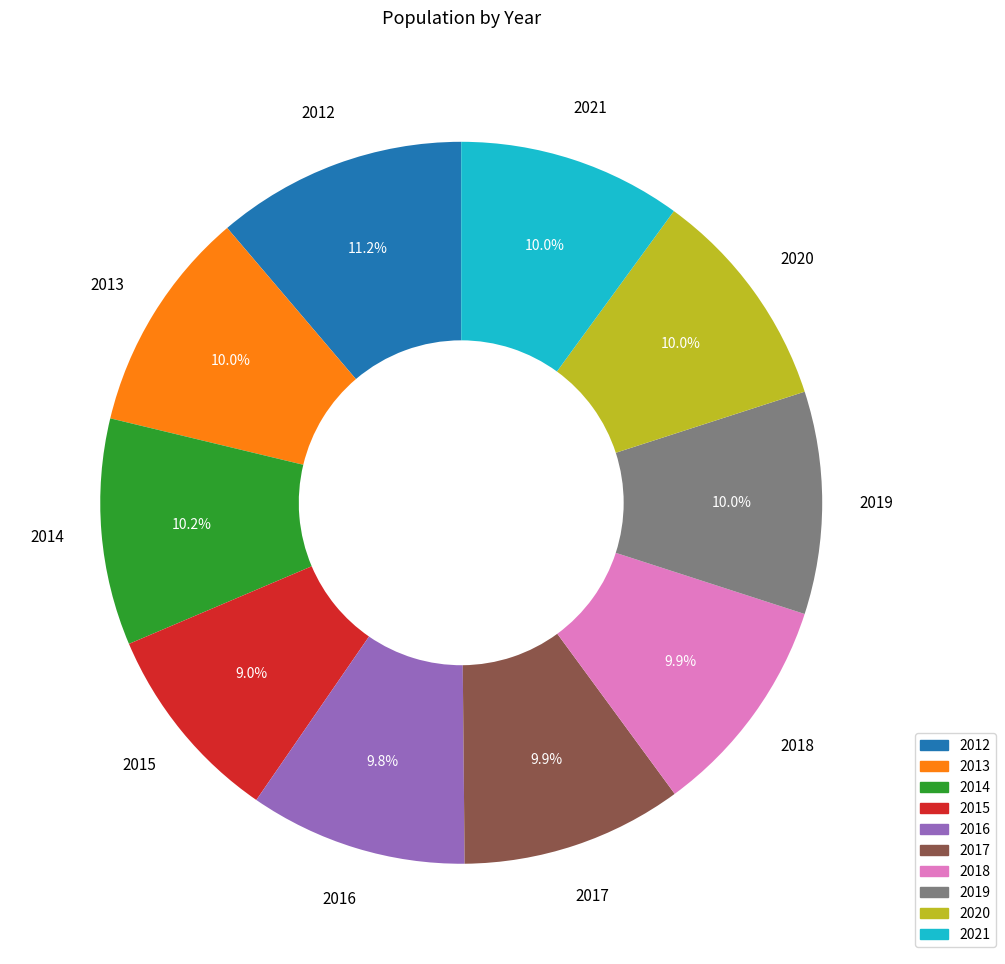

To the nearest percent, what is the combined percentage of 2014 and 2017?

20%